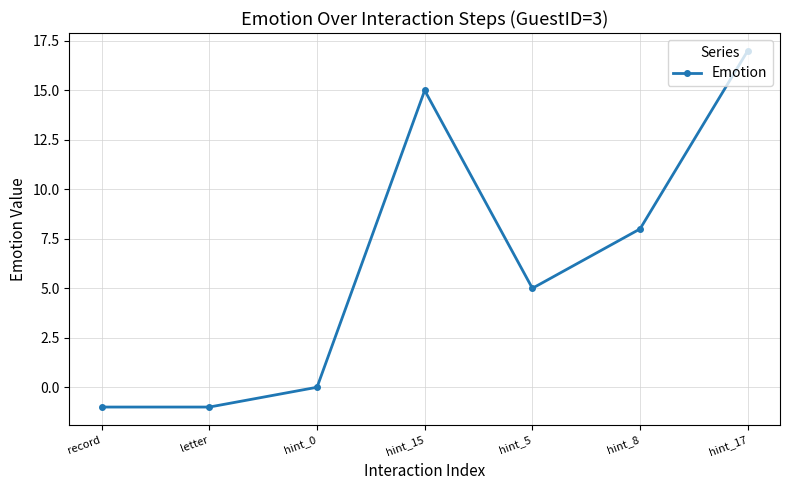

How many lines are shown in the chart?

1